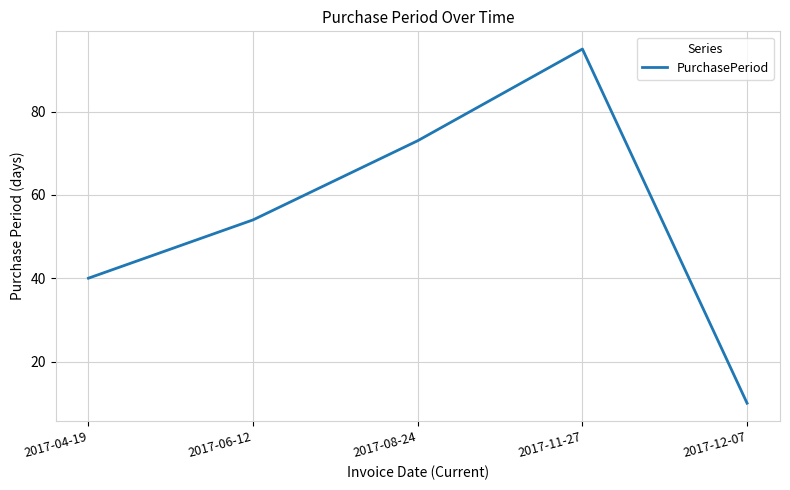

What is the ratio of the value at 2017-11-27 to the value at 2017-04-19?

2.4